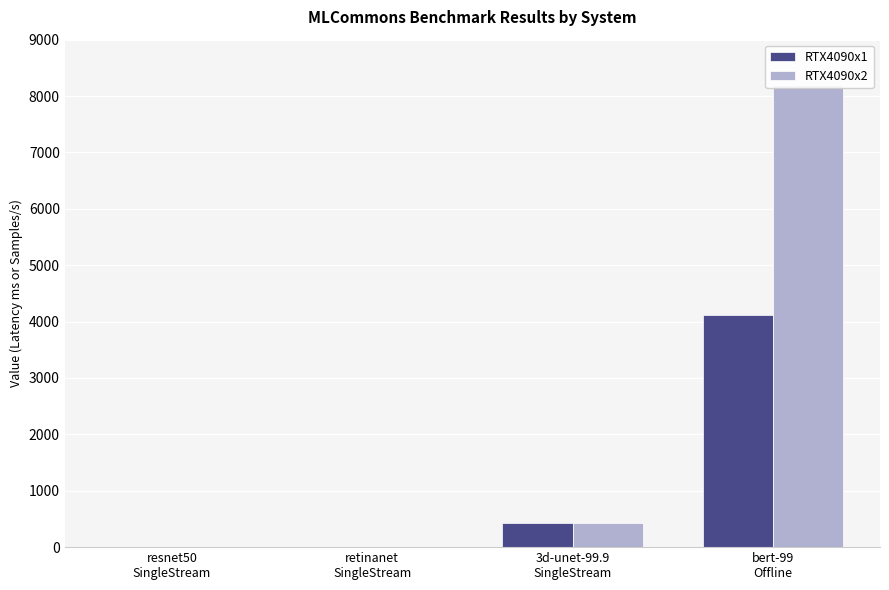

The value of RTX4090x2 at resnet50
SingleStream is 1.2. True or false?

False